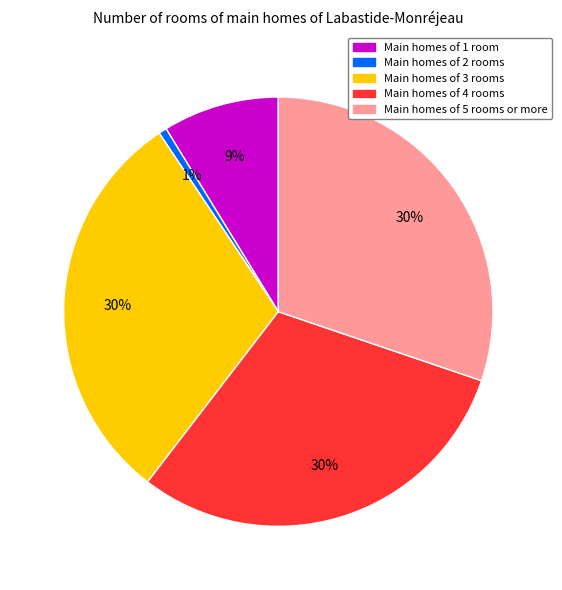

To the nearest percent, what is the average slice percentage?

20%